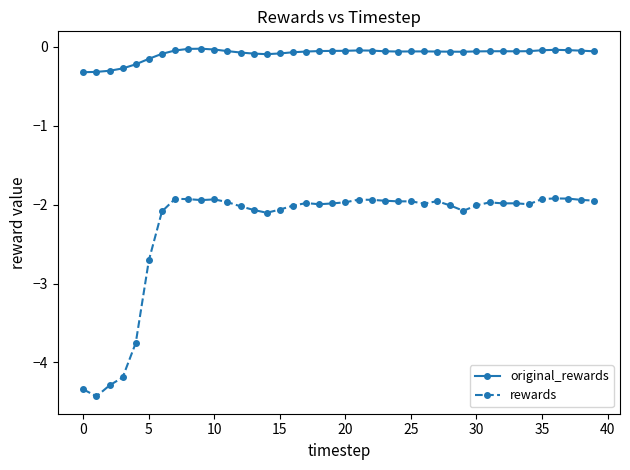

Which series has the widest spread of values?

rewards